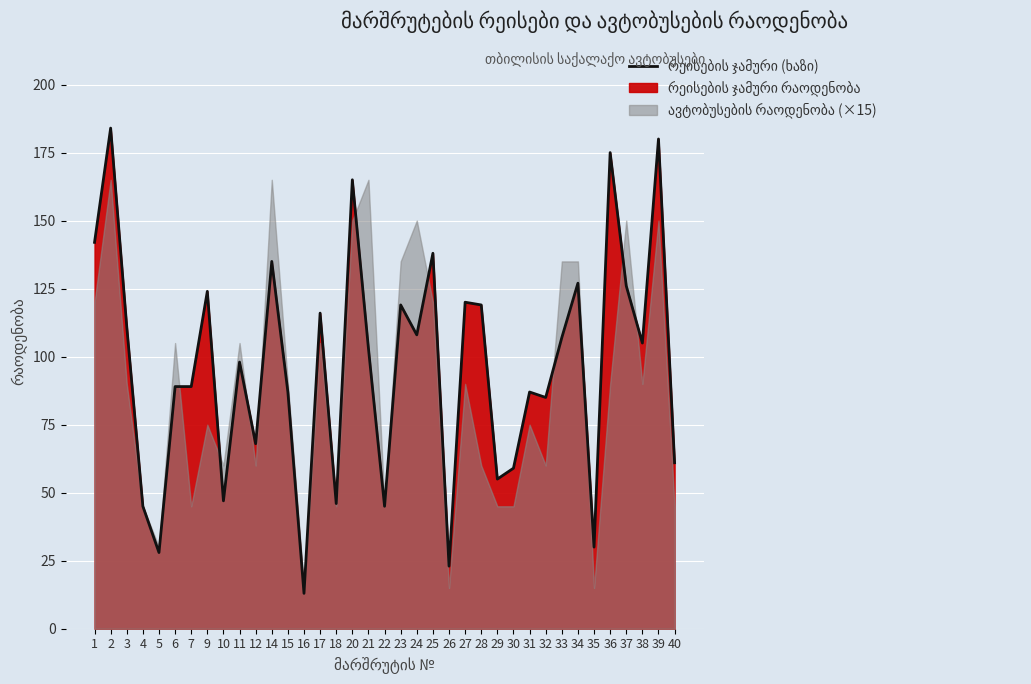

Is it true that the value at 5 is 28?

True